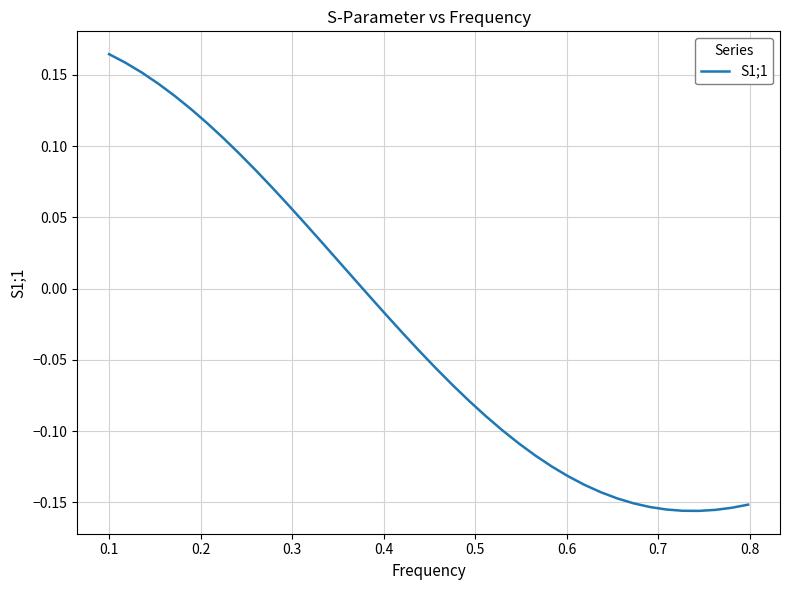

What is the difference between the maximum and minimum values?

0.3